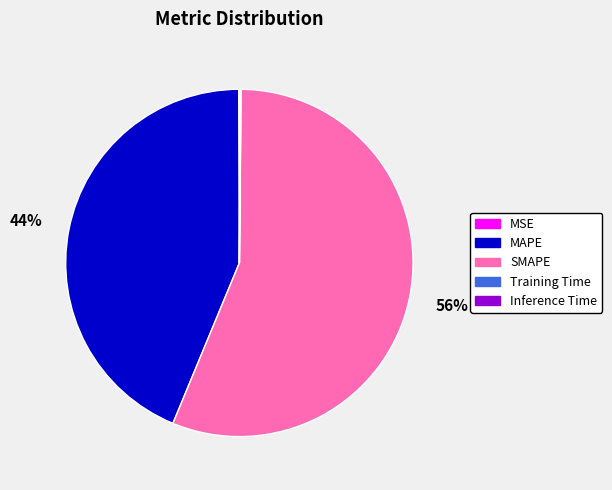

To the nearest percent, what is the difference between the largest and smallest slice percentages?

56%